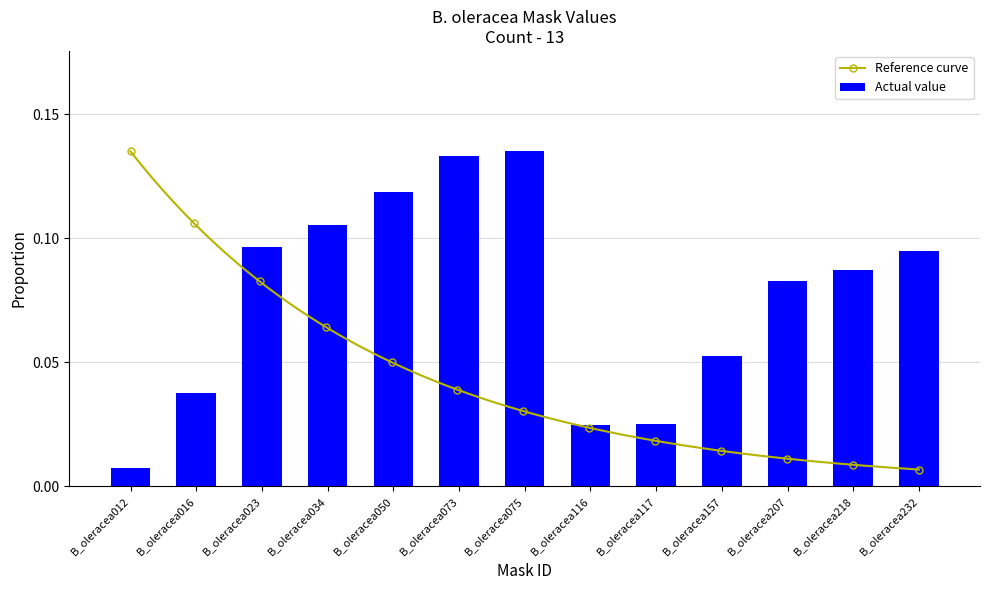

Where is the data nearest to the value 0?

B_oleracea012